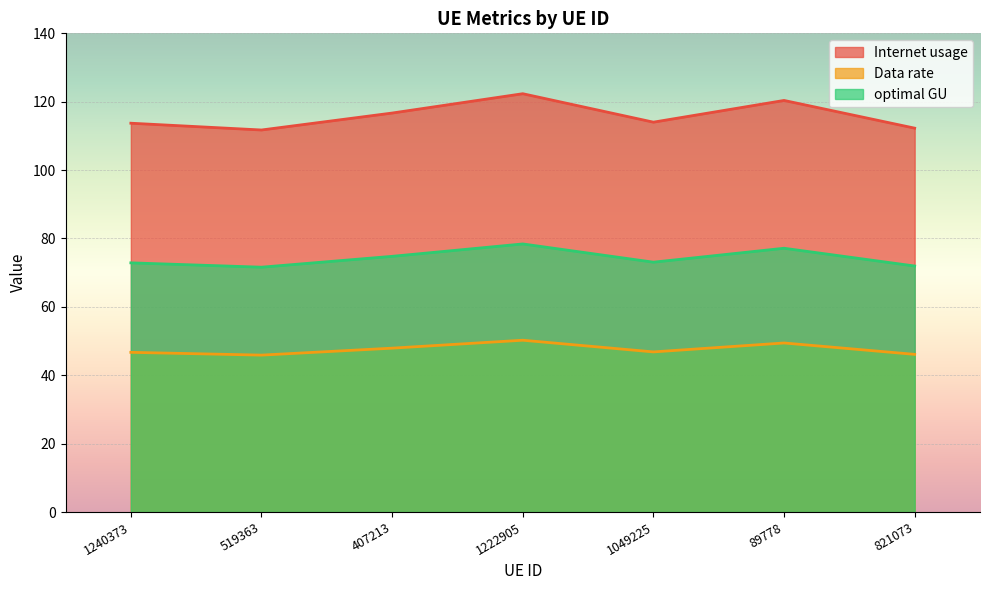

Count the number of data series in this chart.

3